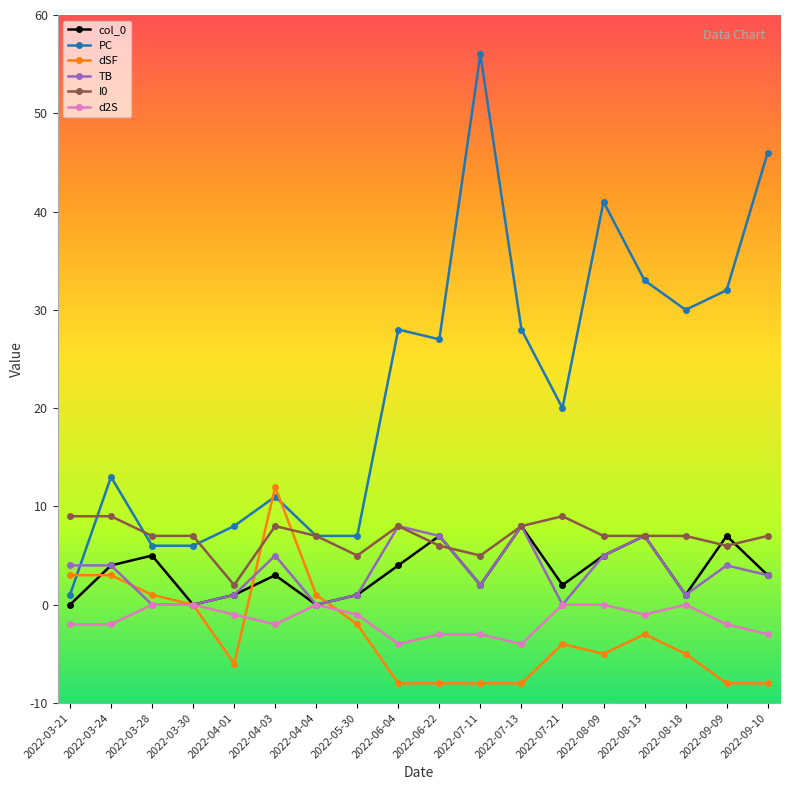

What is the difference between the maximum and minimum values in the col_0 series?

8